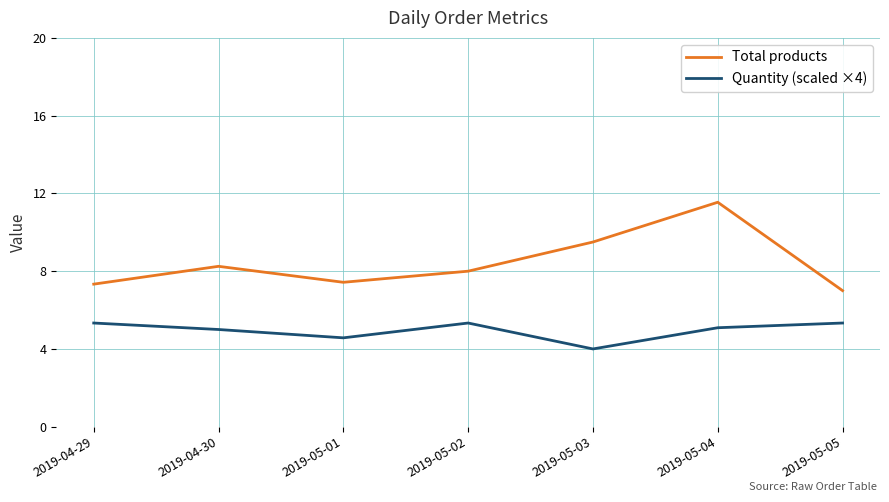

Between 2019-05-02 and 2019-05-05, which series saw the biggest shift?

Total products